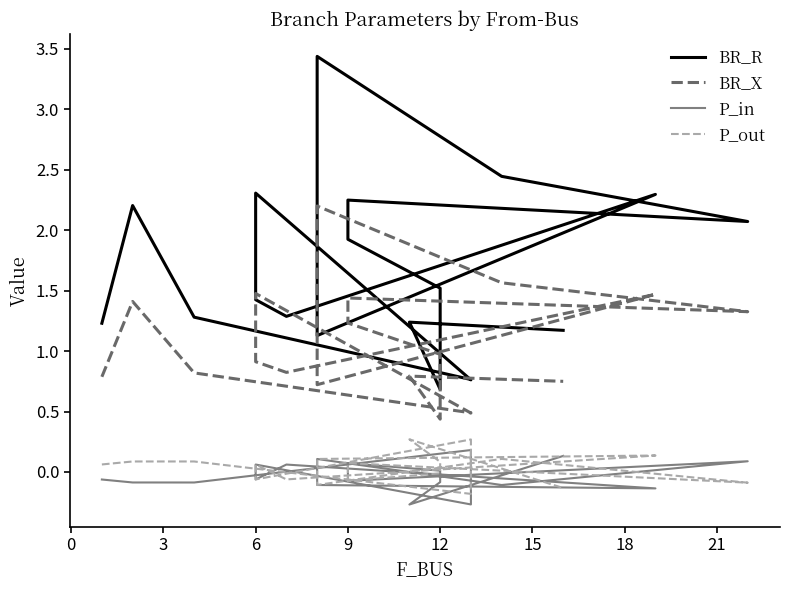

Which series has the largest range (max minus min)?

BR_R